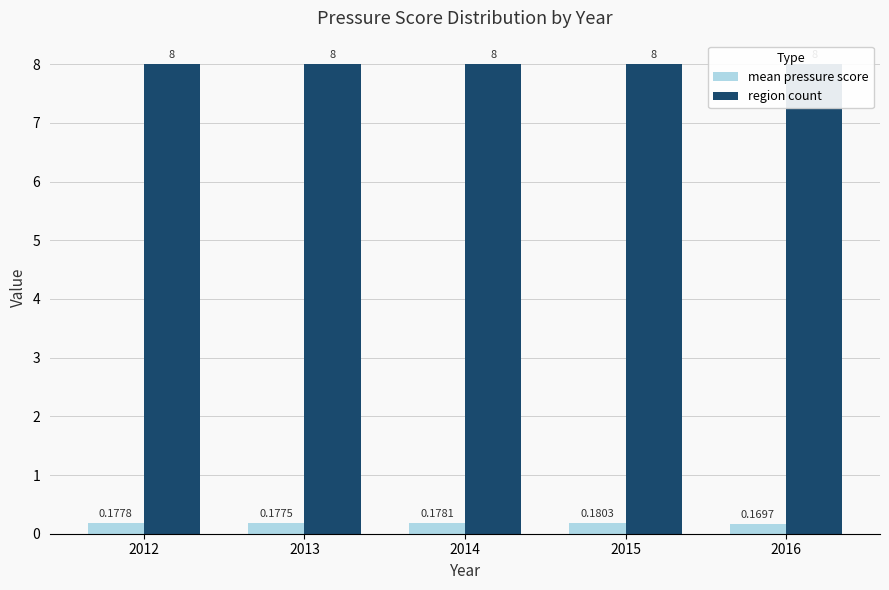

Is it true that region count equals 8.0 at 2014?

True